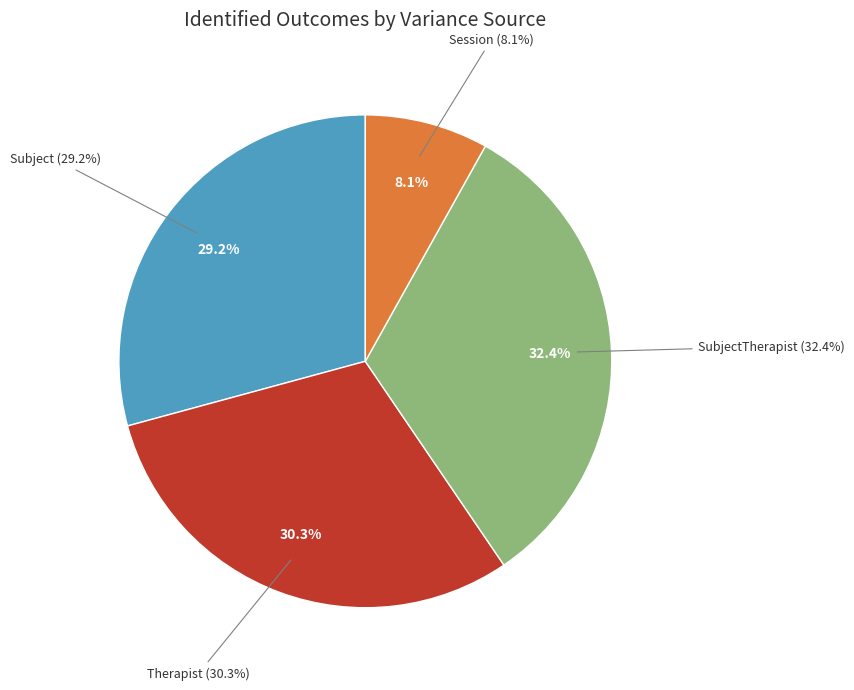

What percentage is the Session slice, to the nearest percent?

8%